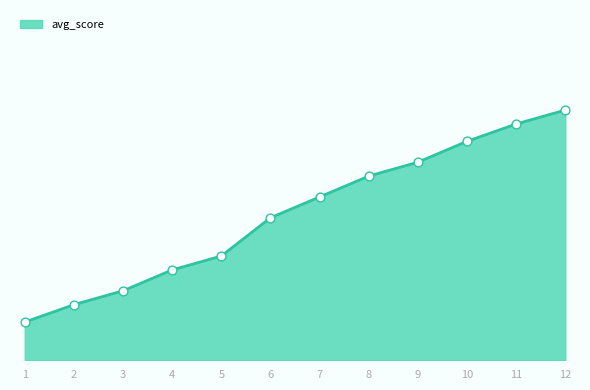

Is this an area chart (filled region under the line)?

Yes